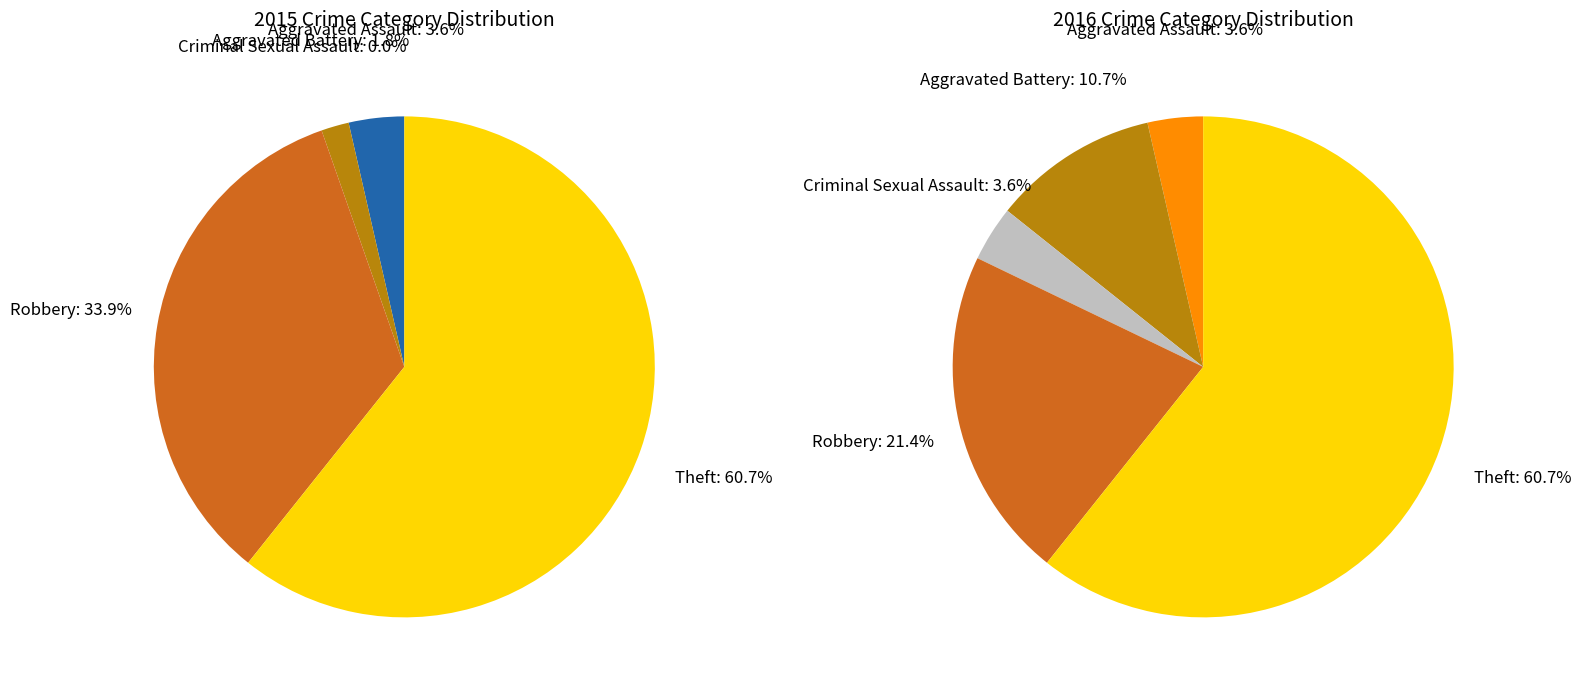

To the nearest percent, what percentage of the pie is values_2015?

2%